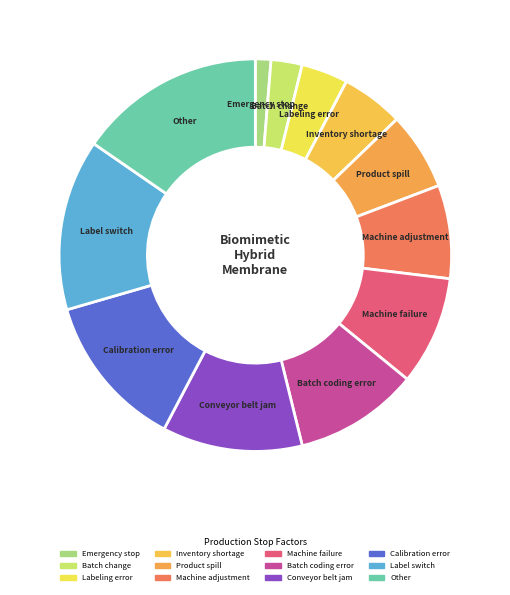

Does any single category account for the majority?

No